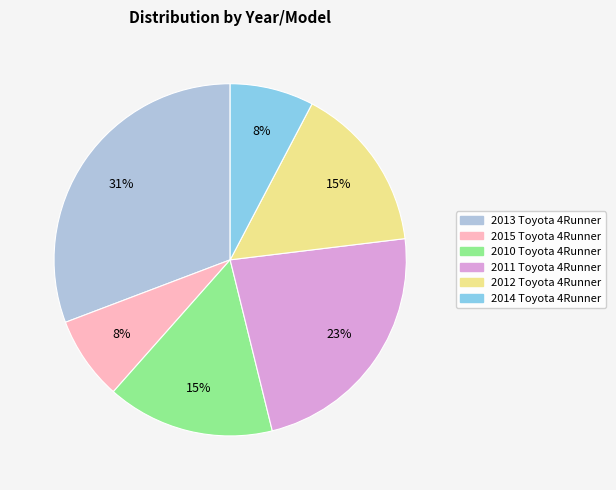

What is the largest slice in the pie chart?

2013 Toyota 4Runner